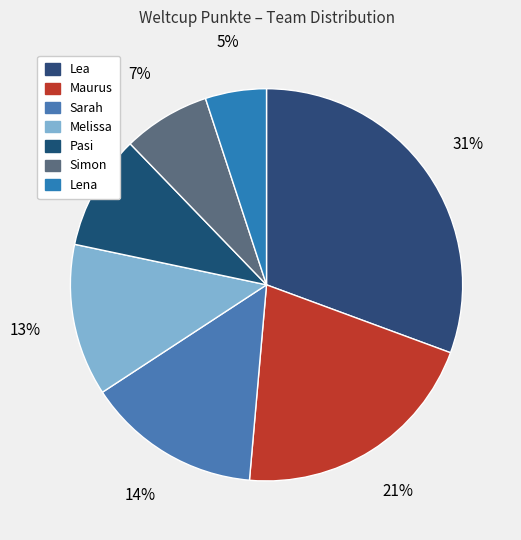

How much of the chart is everything except Pasi?

90.5%